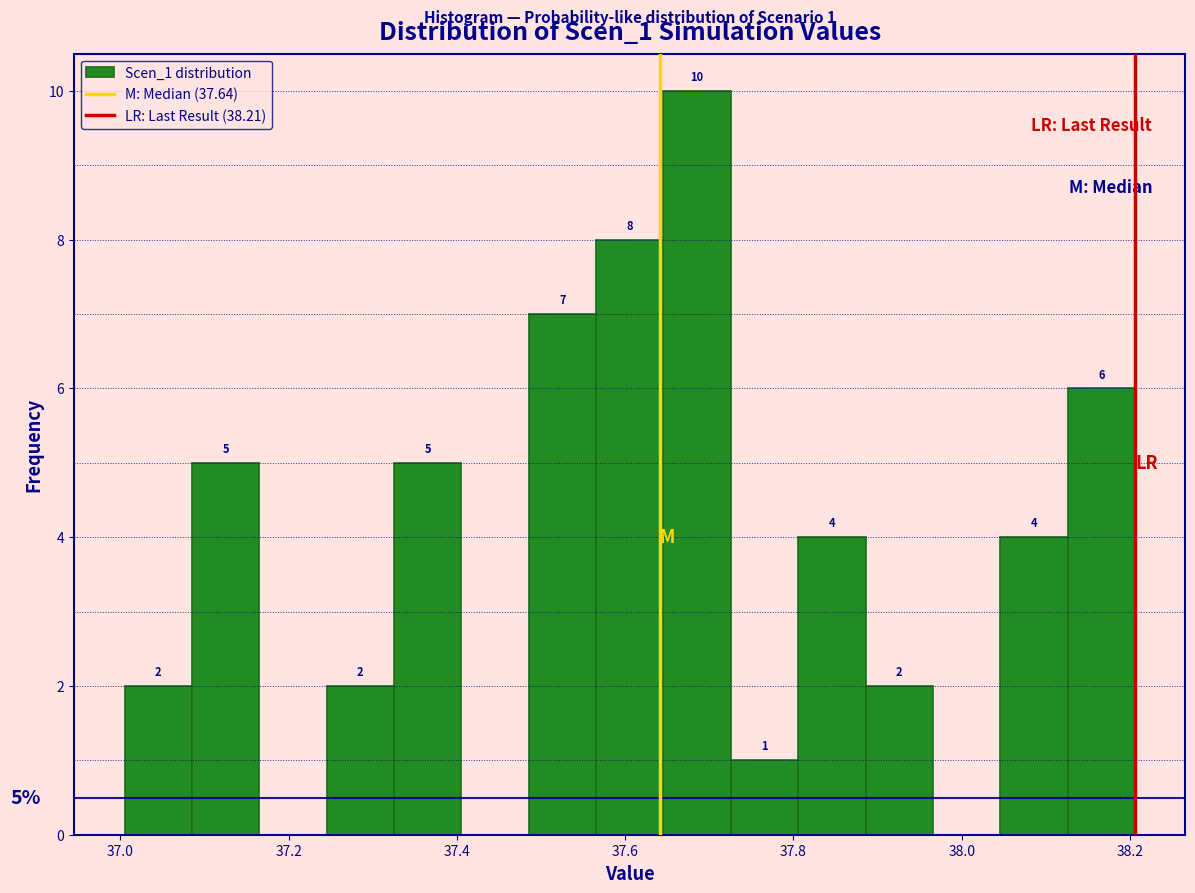

Which range on the x-axis has the tallest bar?

37.64 to 37.72